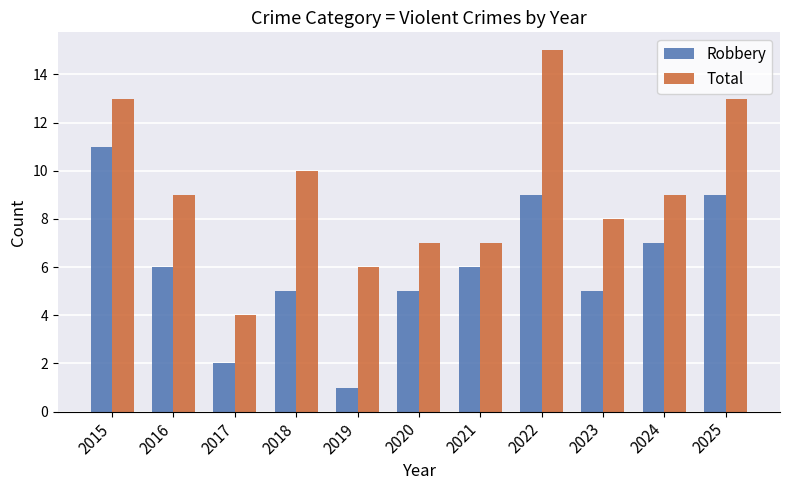

How many bars are there in each group?

2